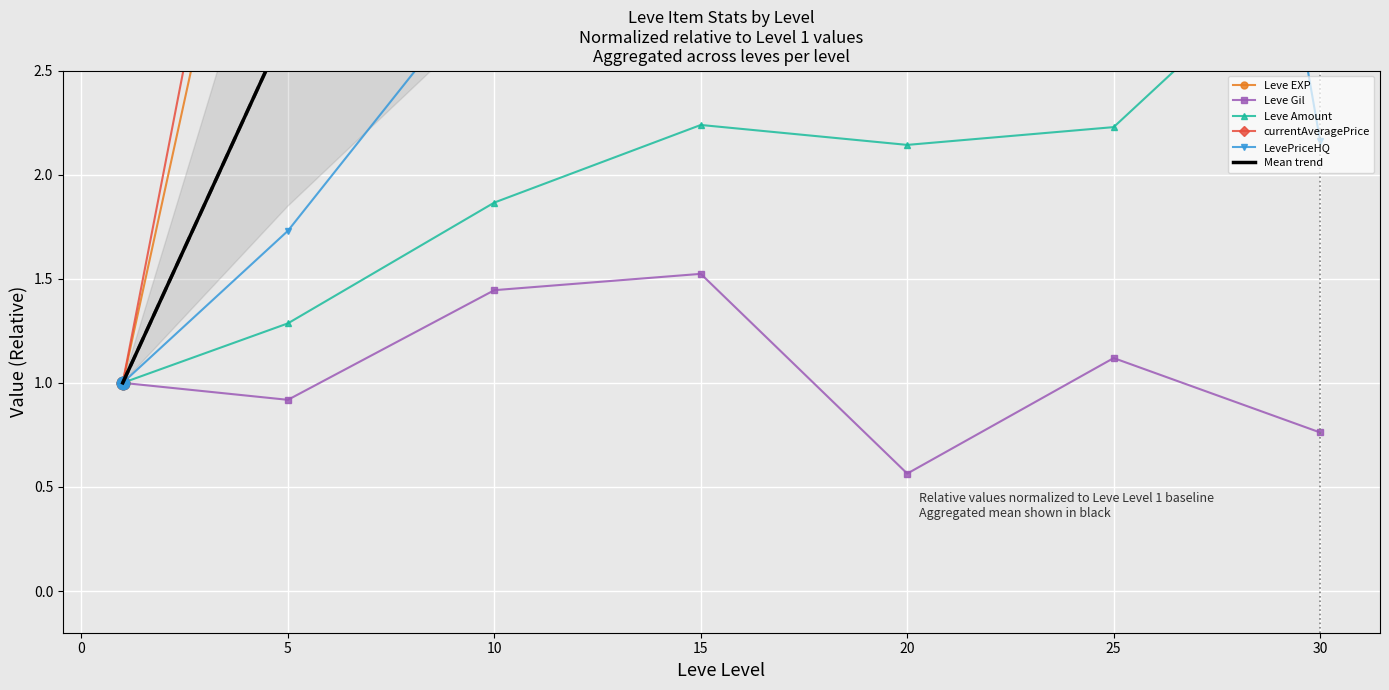

What are all the series names shown in the legend?

Leve EXP, Leve Gil, Leve Amount, currentAveragePrice, LevePriceHQ, Mean trend